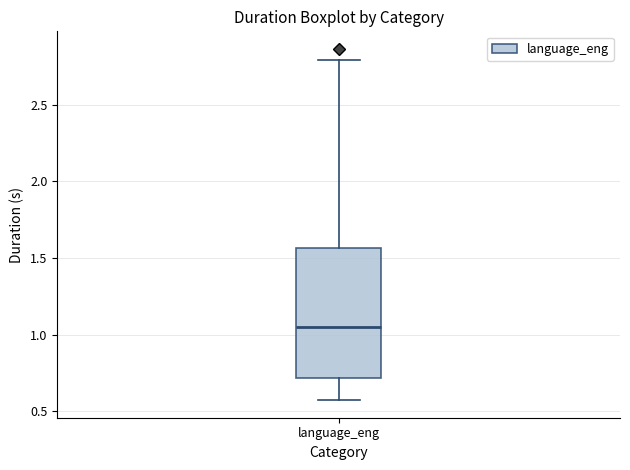

Read this box plot against the y-axis: the position of the median line, the range covered by the box, and the ends of both whiskers. The values are not printed on the chart, so give them approximately, as read against the axis.

median 1.05, box 0.70 to 1.55, whiskers 0.55 to 2.80